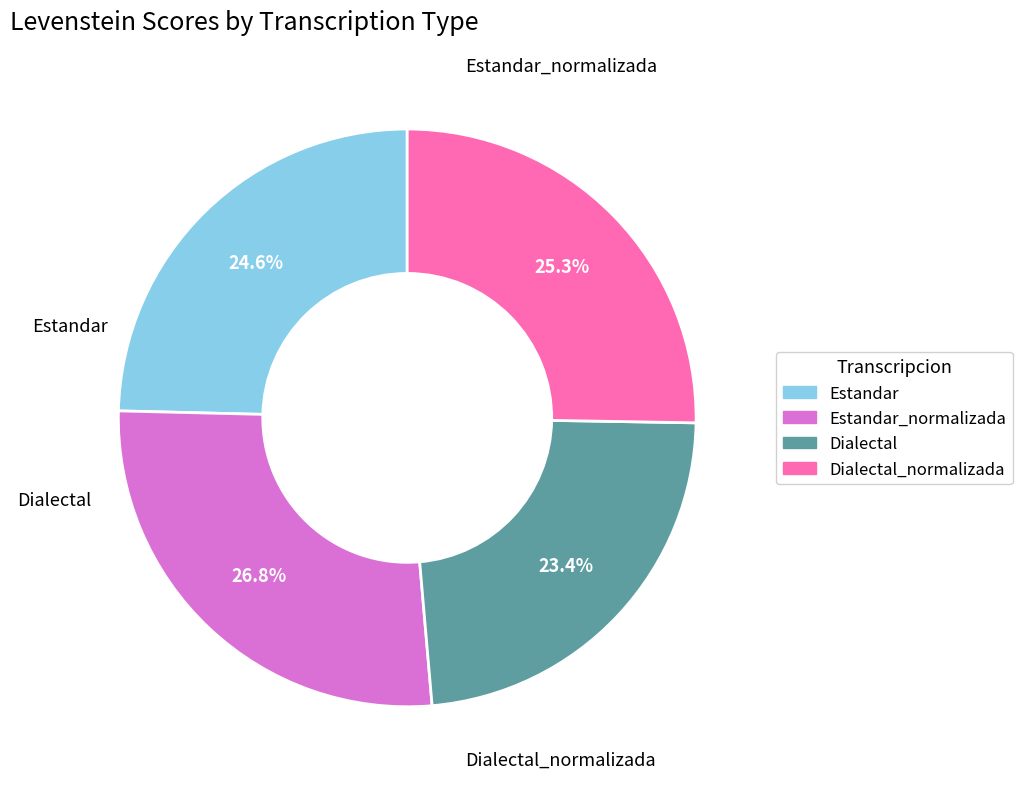

Is there any slice that represents more than half of the pie?

No